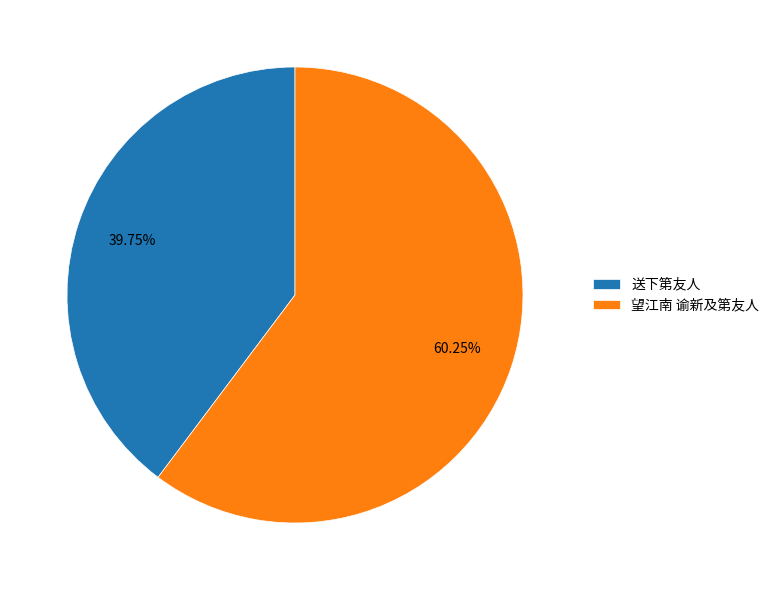

Does 送下第友人 account for over 50% of the chart?

No